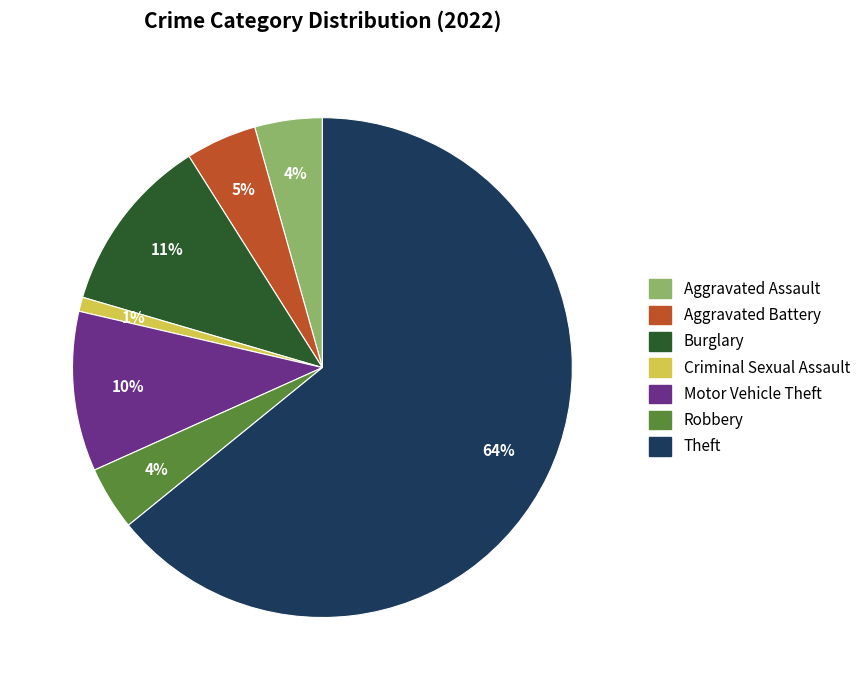

Is there any slice that represents more than half of the pie?

Yes